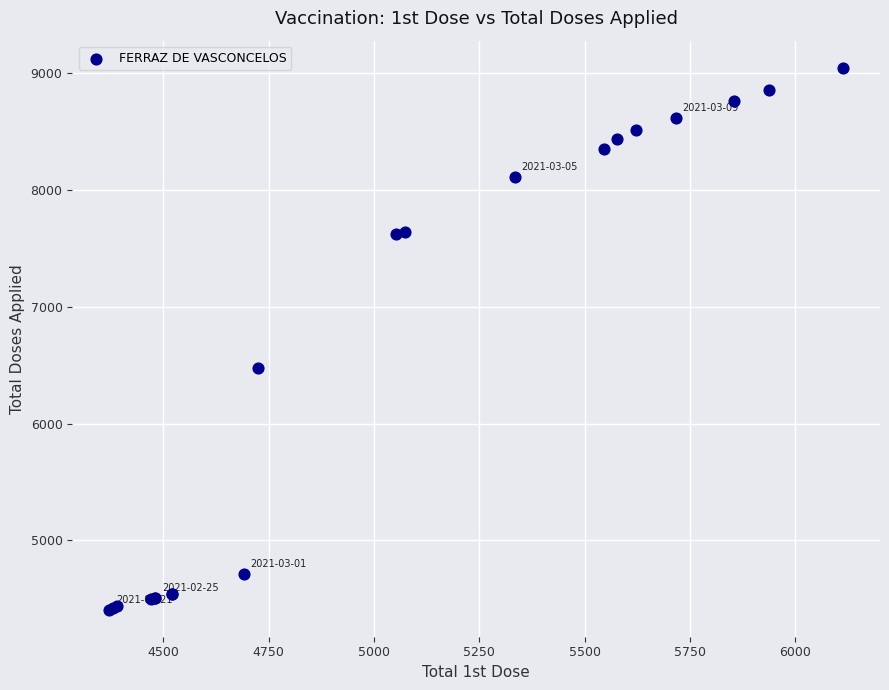

What Y value in the scatter plot is closest to 6727?

6477